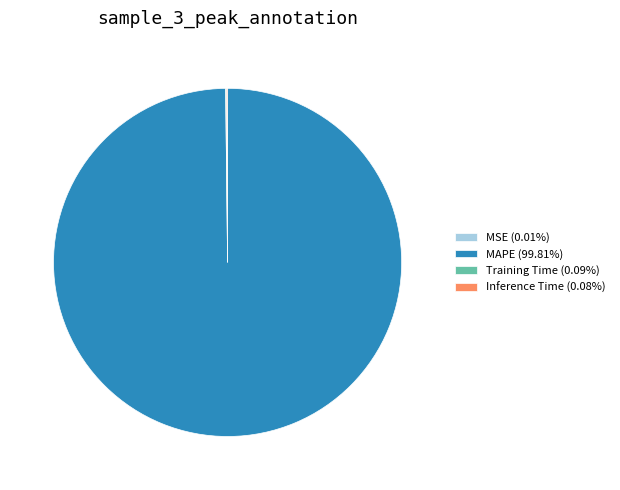

Is there any slice that represents more than half of the pie?

Yes